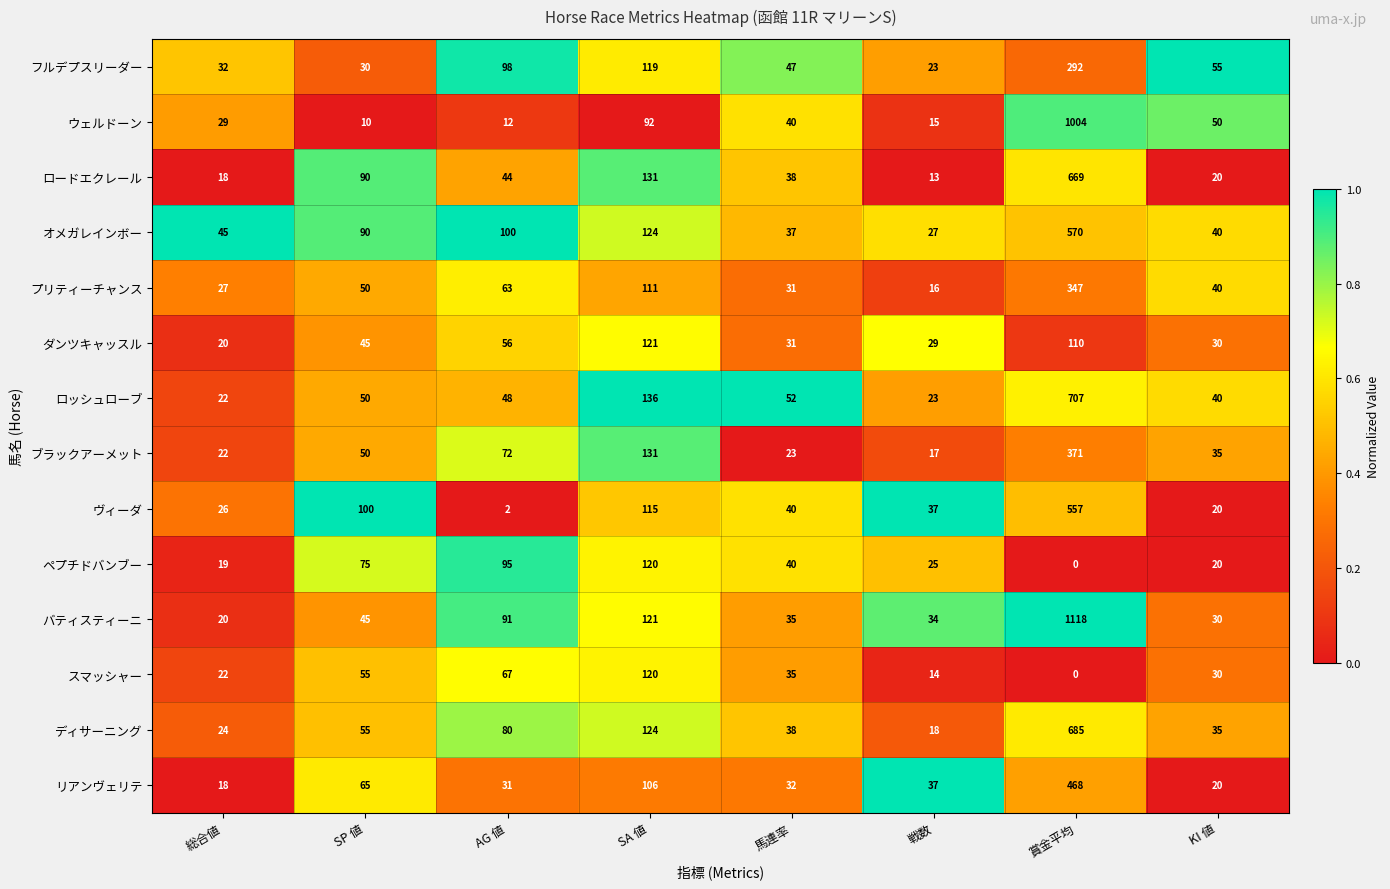

What is the highest value of the ダンツキャッスル series?

121